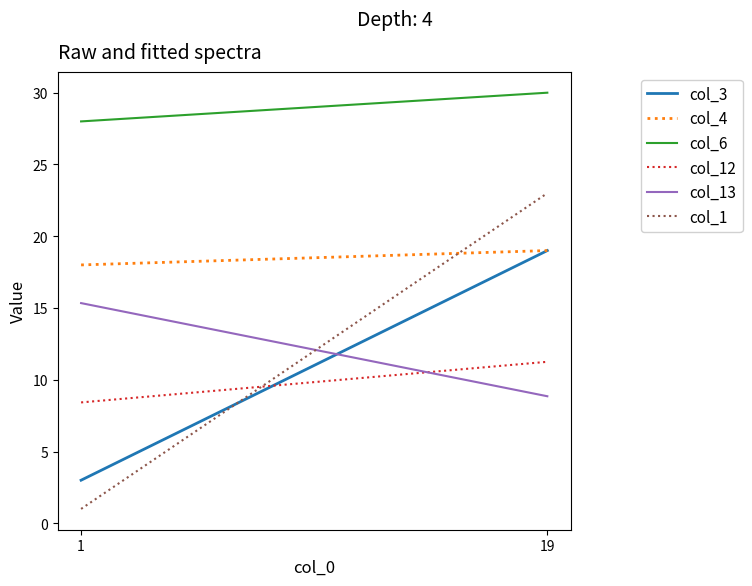

What is the value of the col_13 point at the 1st from the left?

15.3